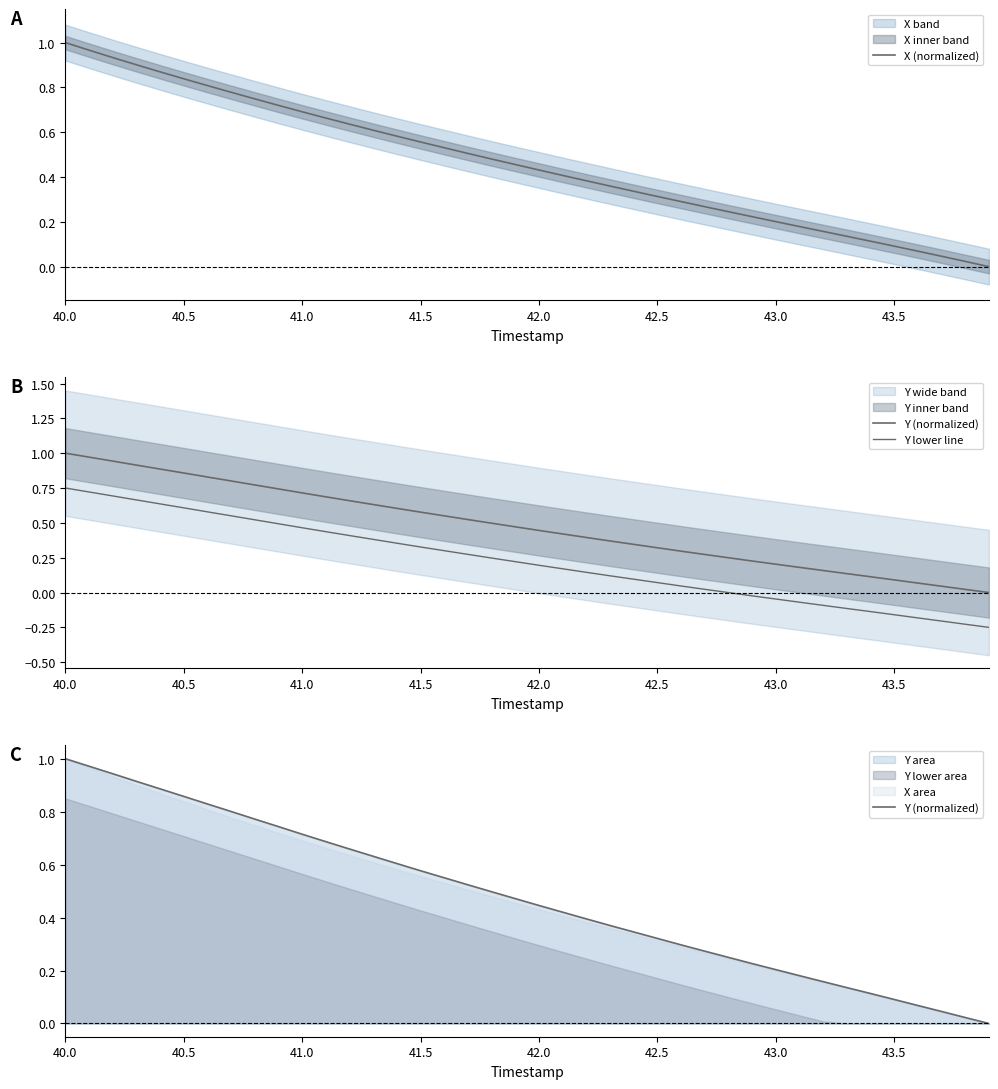

How many categories are shown in the chart?

40